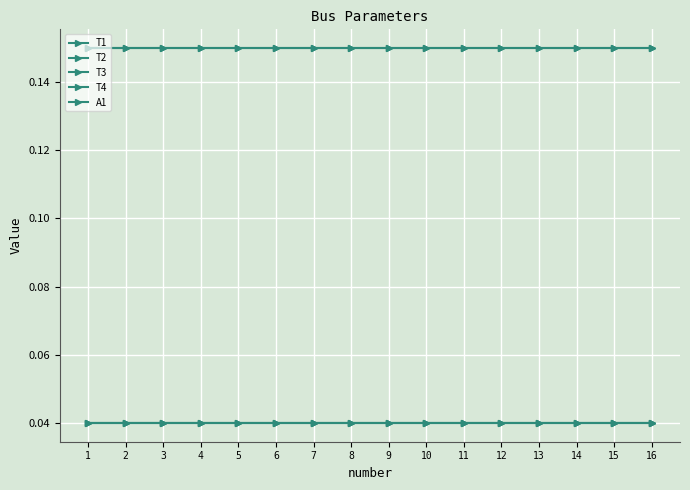

Is this an area chart (filled region under the line)?

No